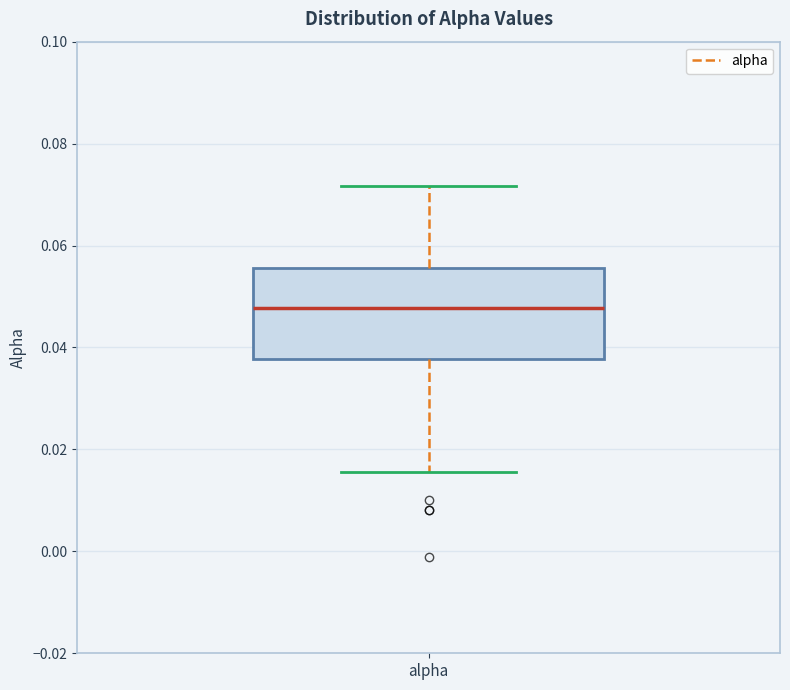

Transcribe this box plot: give where the median line is, the range the box spans, and where the two whiskers end, as read against the y-axis. The values are not printed on the chart, so give them approximately, as read against the axis.

median 0.048, box 0.038 to 0.056, whiskers 0.016 to 0.072